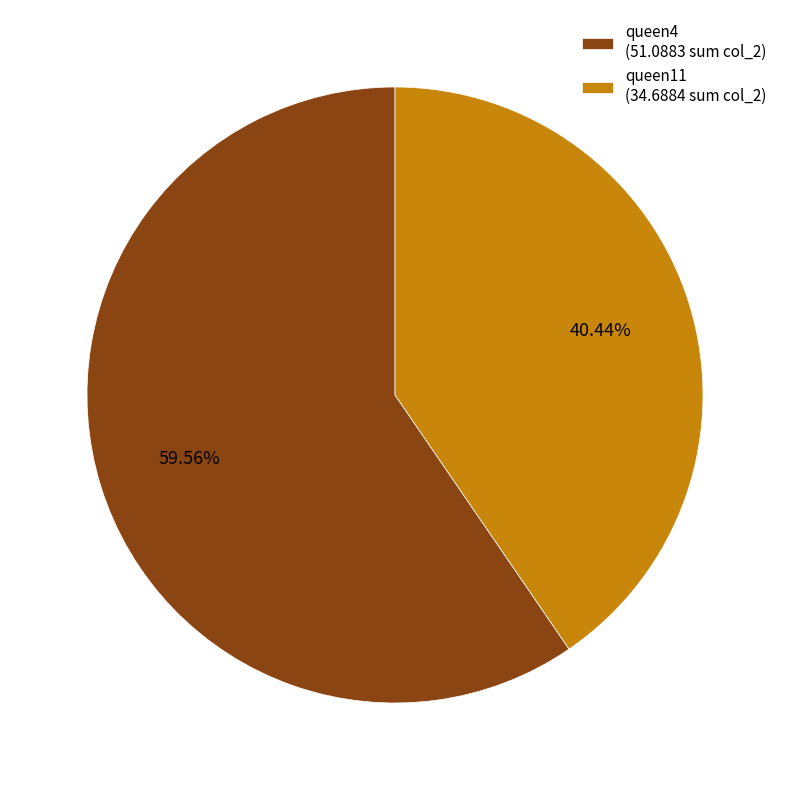

To the nearest percent, what percentage of the pie is queen11?

40%